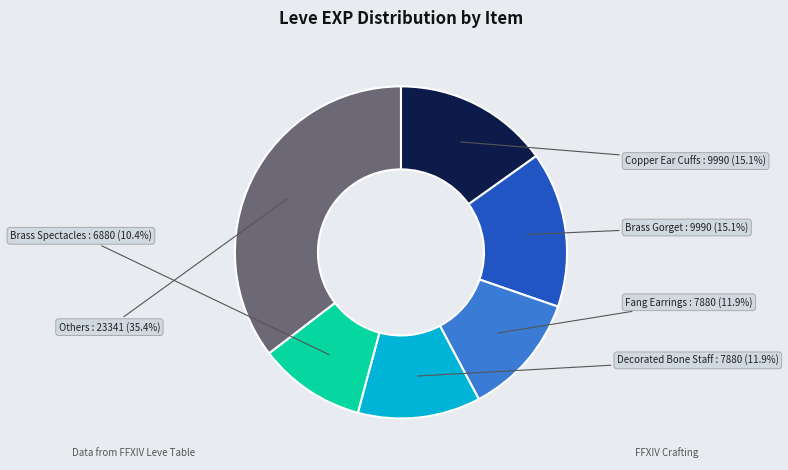

What percentage is the Fang Earrings slice, to the nearest percent?

12%